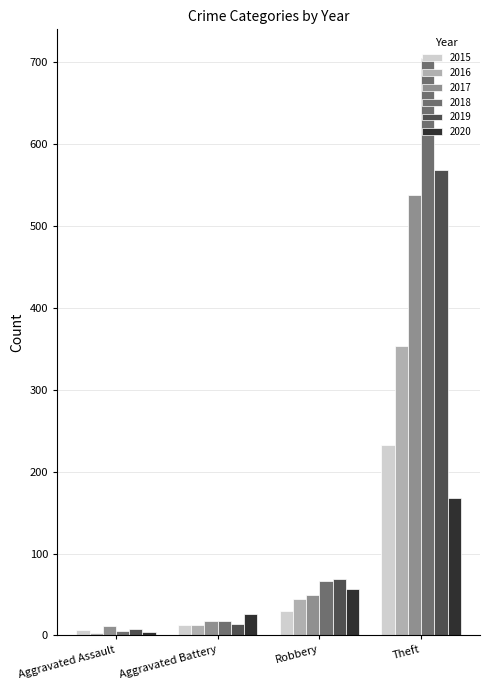

Reading right to left, transcribe all the data shown in this chart.

2015: Theft=233	Robbery=30	Aggravated Battery=13	Aggravated Assault=6
2016: Theft=354	Robbery=44	Aggravated Battery=13	Aggravated Assault=3
2017: Theft=538	Robbery=49	Aggravated Battery=17	Aggravated Assault=12
2018: Theft=705	Robbery=67	Aggravated Battery=18	Aggravated Assault=5
2019: Theft=568	Robbery=69	Aggravated Battery=14	Aggravated Assault=8
2020: Theft=168	Robbery=57	Aggravated Battery=26	Aggravated Assault=4